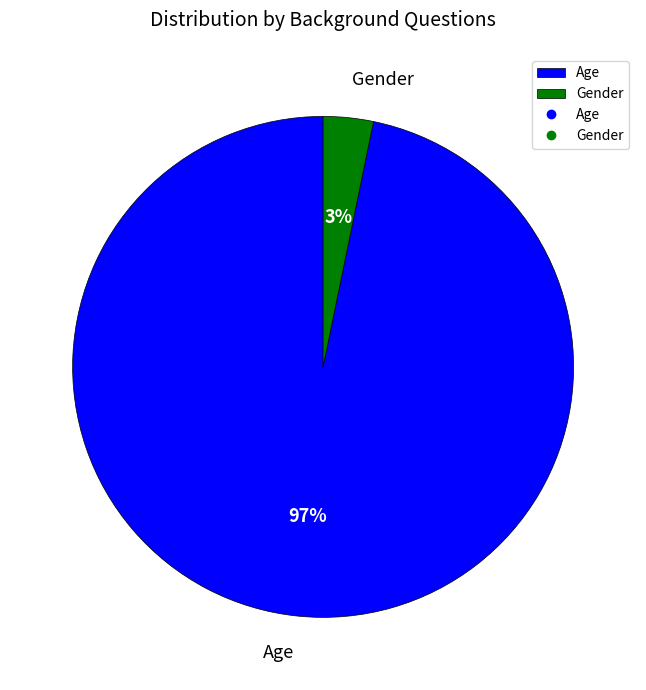

How many segments does this pie chart have?

2